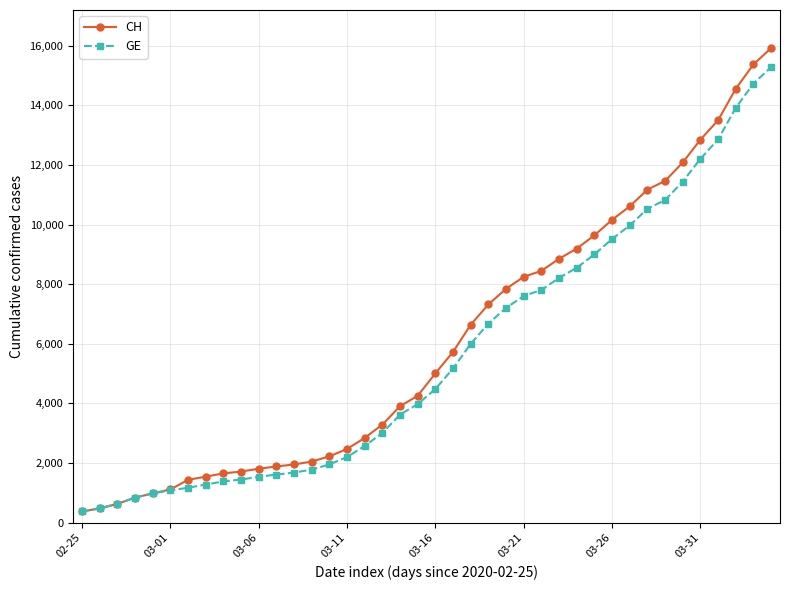

What is the lowest value of the GE series?

375